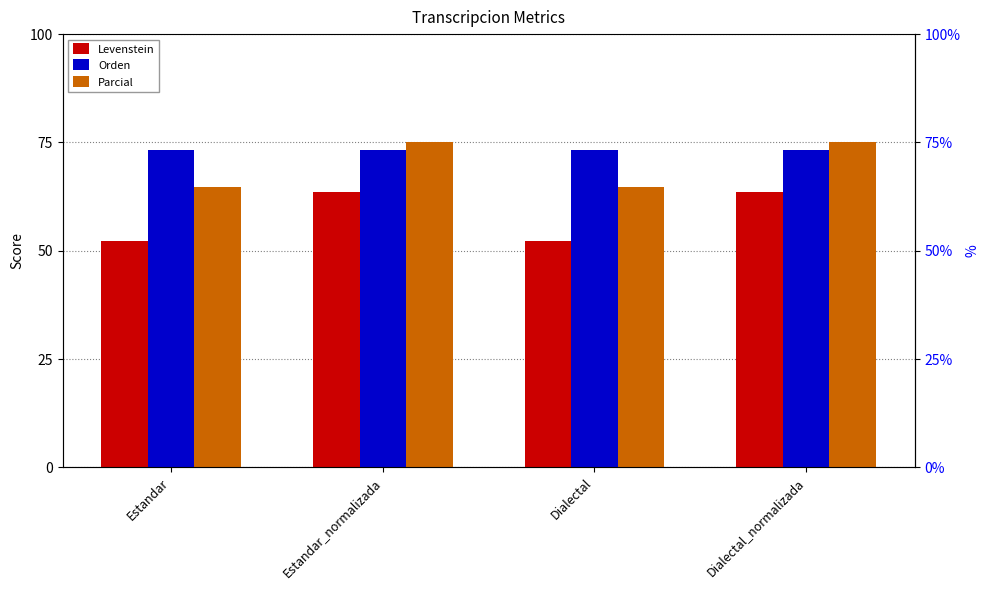

What is the label of the 2nd bar from the left?

Estandar_normalizada